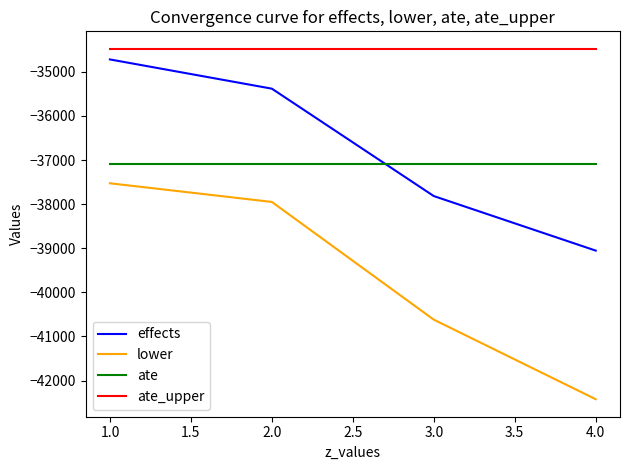

The value of lower at 3.0 is -40619.4. True or false?

True